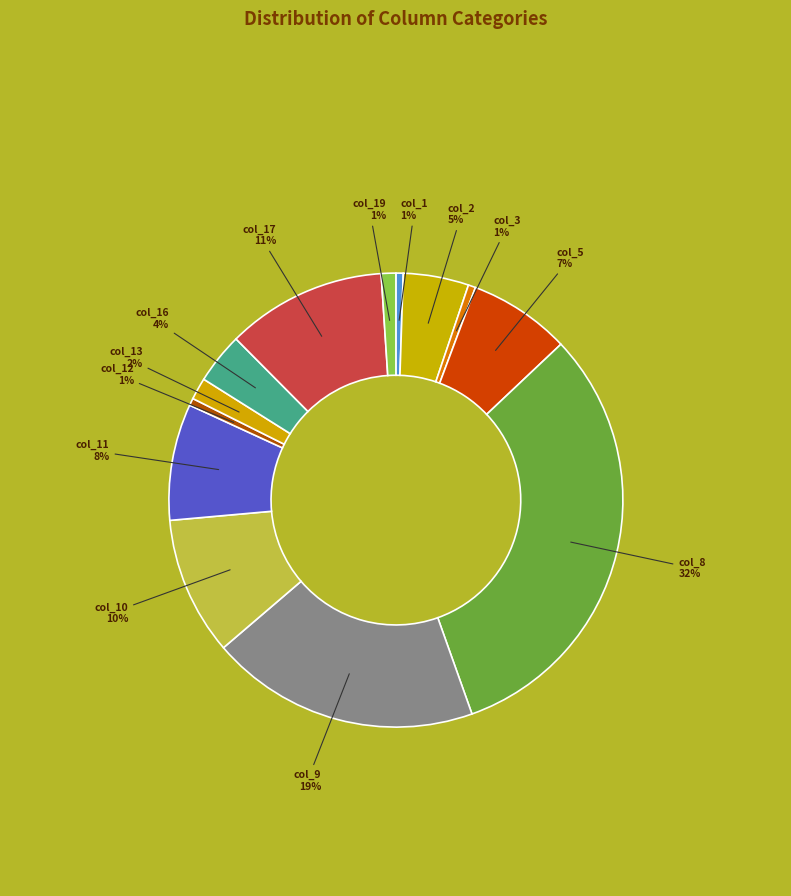

Rank the categories by value from lowest to highest.

col_4, col_6, col_7, col_14, col_15, col_18, col_1, col_3, col_12, col_19, col_13, col_16, col_2, col_5, col_11, col_10, col_17, col_9, col_8